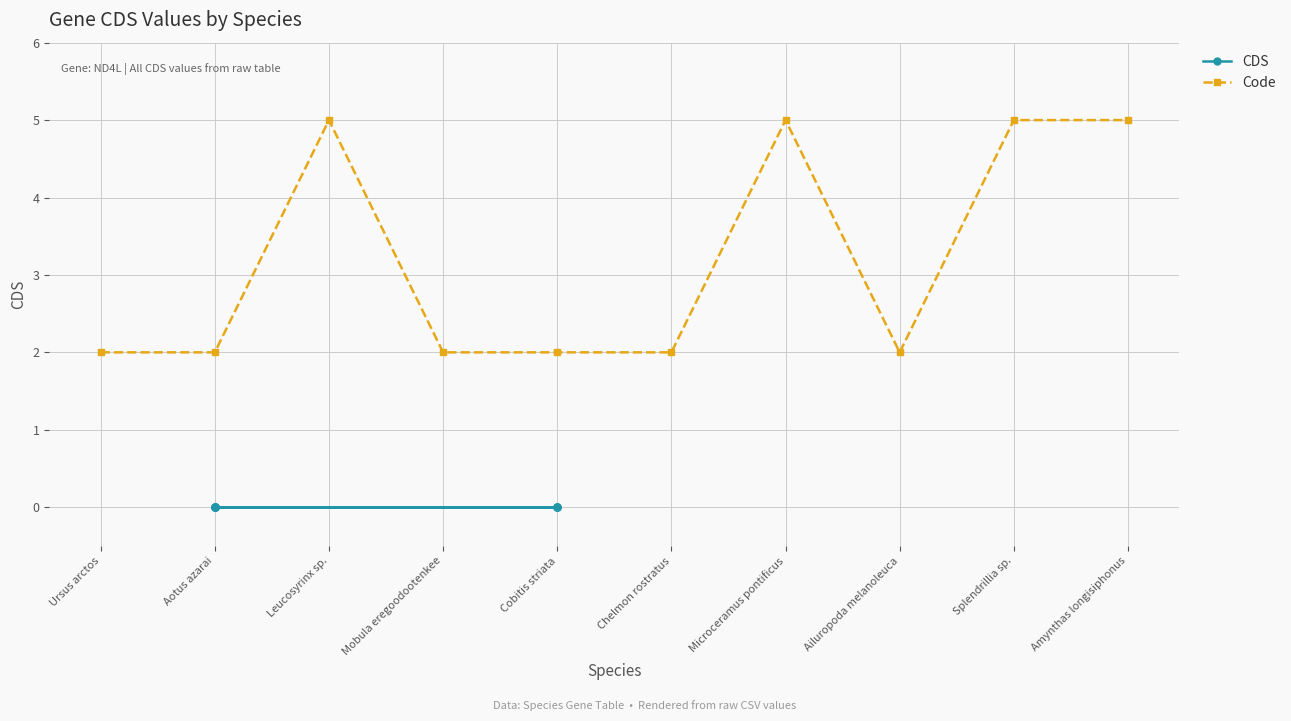

True or false: Code has a value of 2 at Ailuropoda melanoleuca.

True